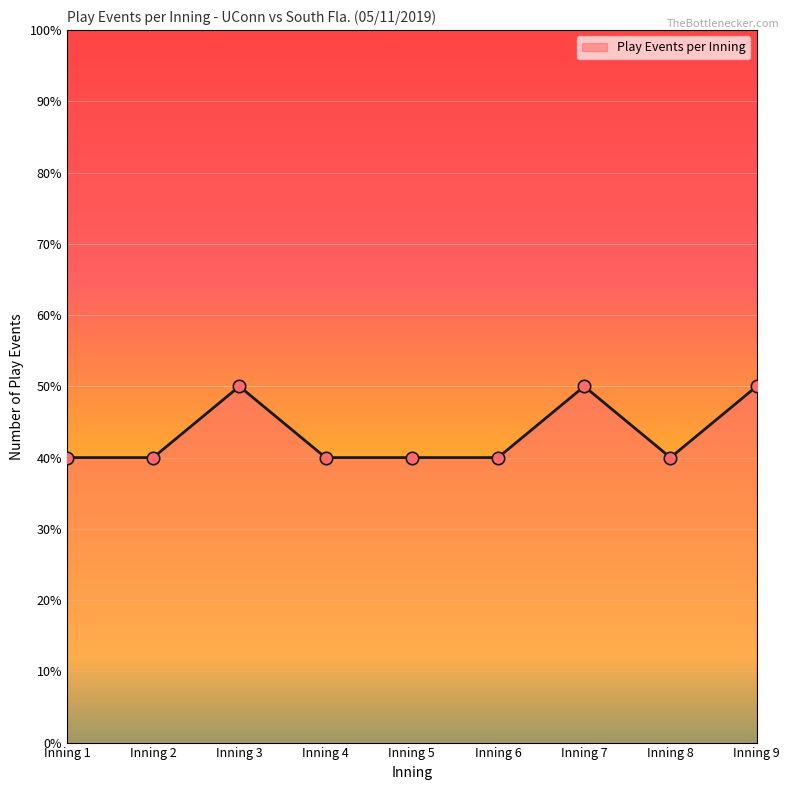

Which has a higher value, Inning 8 or Inning 1?

Inning 8